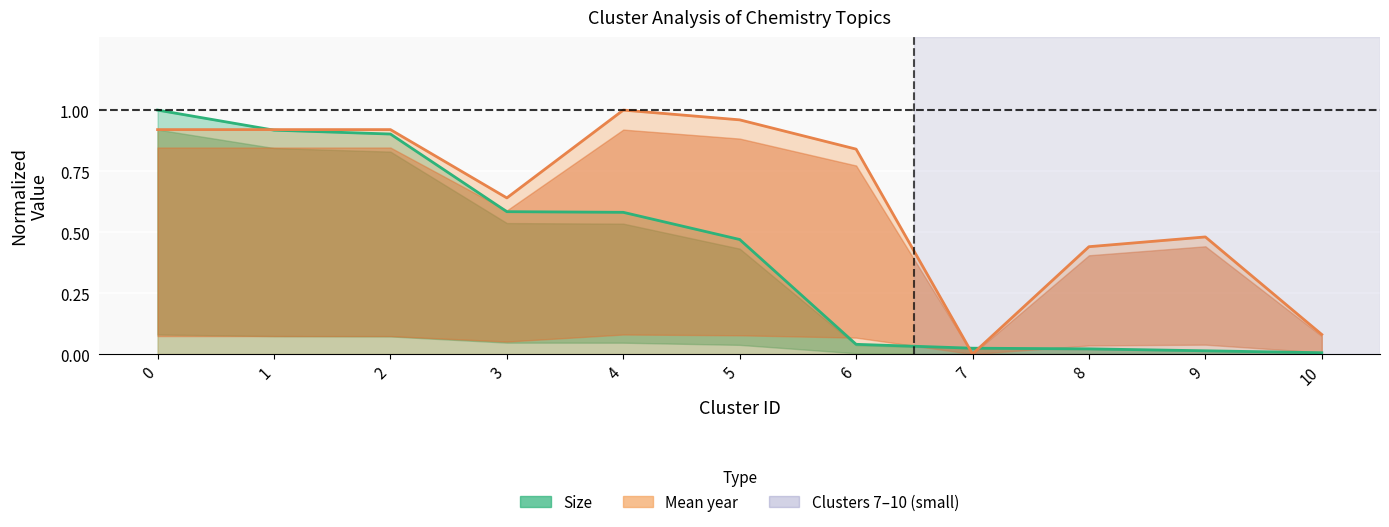

True or false: Mean year has more than 2 points higher than both neighbors.

False